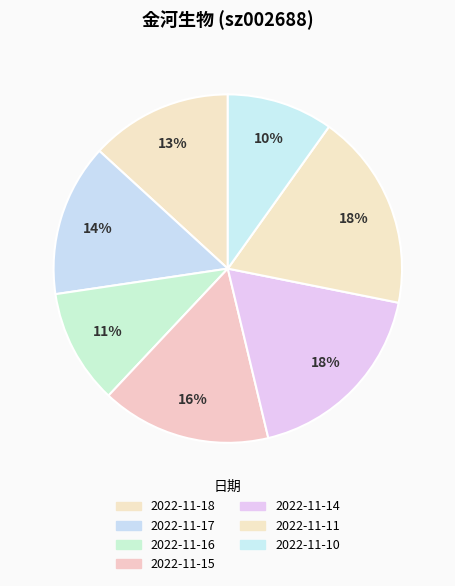

Is it true that 2022-11-18 is 13% of the pie?

True